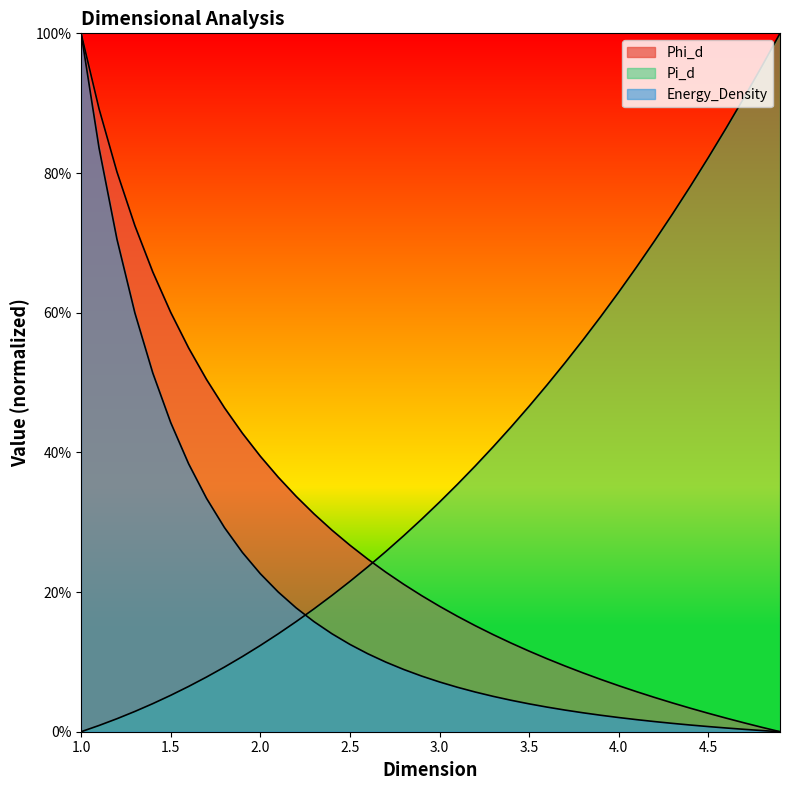

At which category is the sum across all series the highest?

1.0